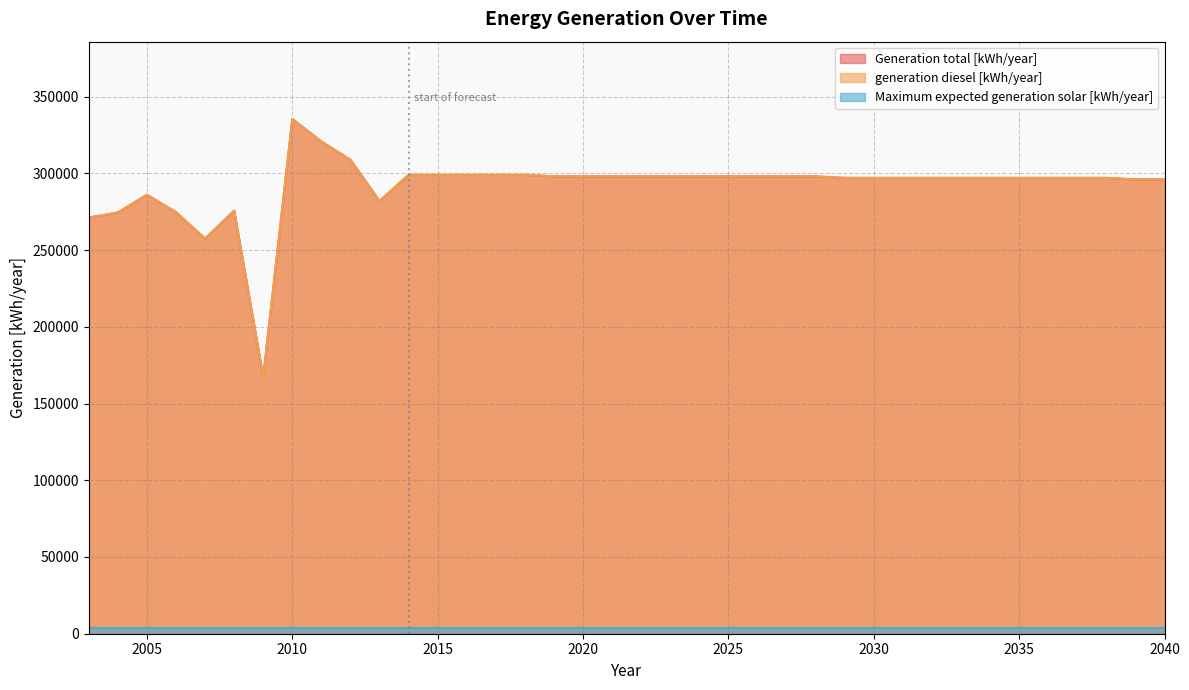

What is the total value across all series at 2029?

594000